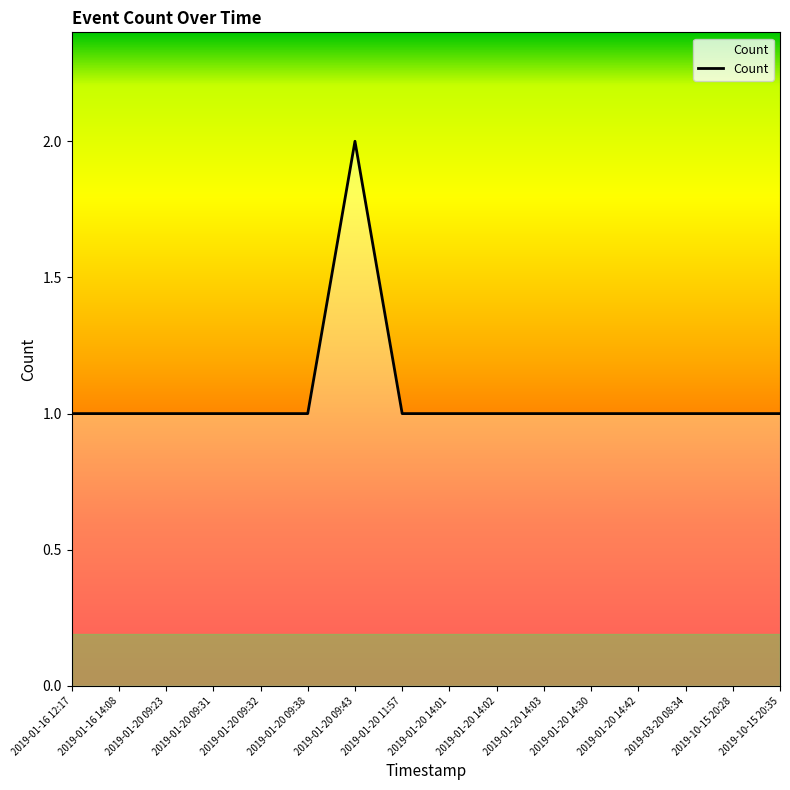

What position from the left is 2019-01-16 12:17?

1